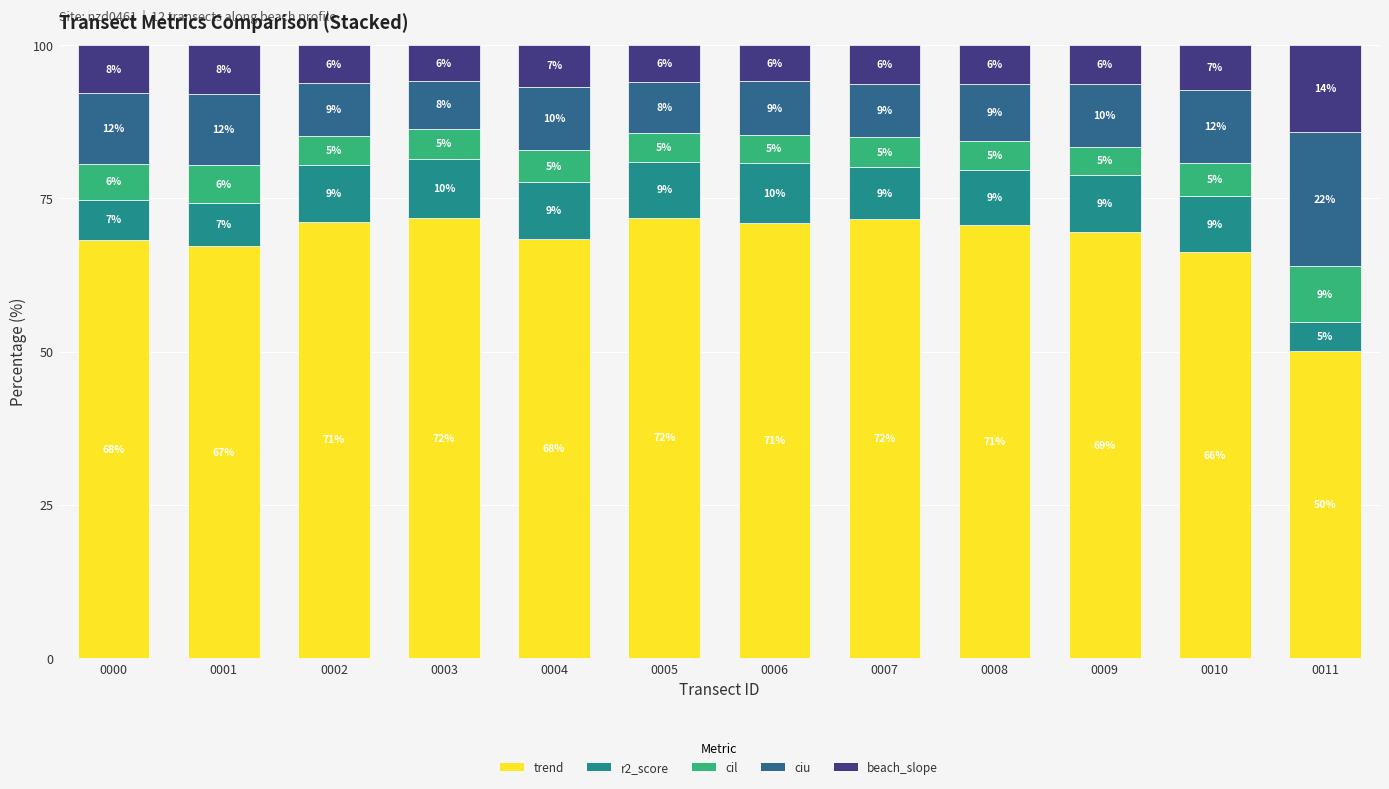

What is the total value across all series at 0005?

100.0